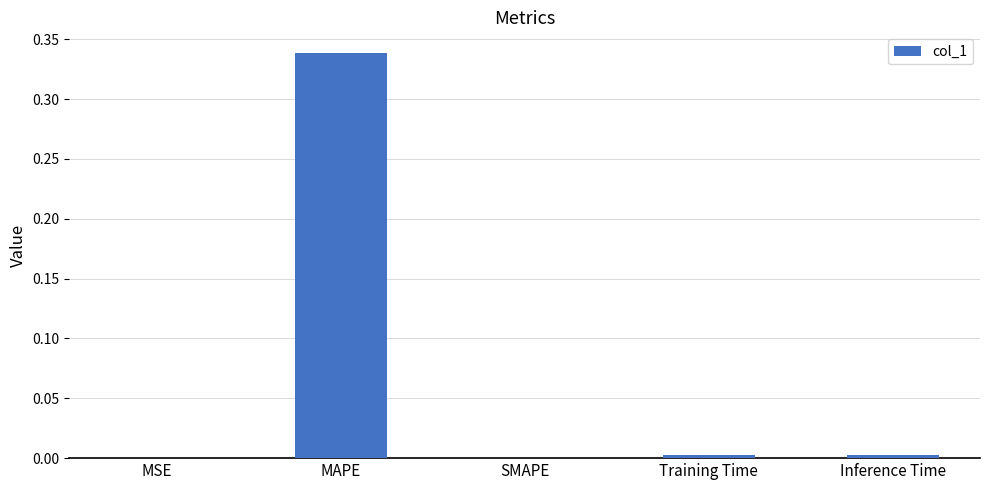

What is the average value?

0.1